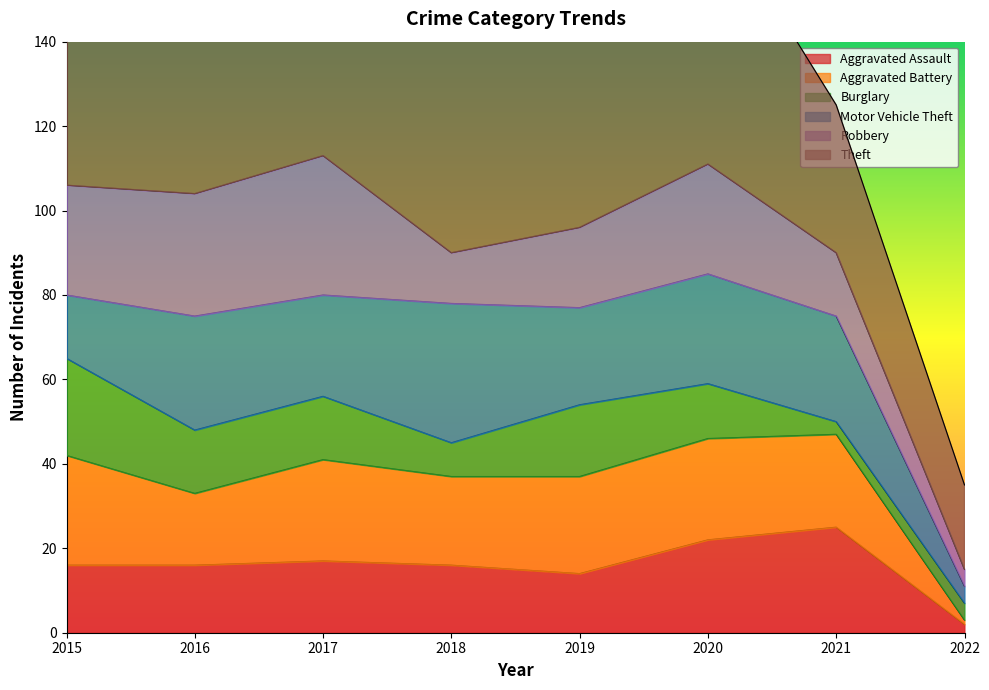

Where is the first local maximum for Aggravated Battery?

2017